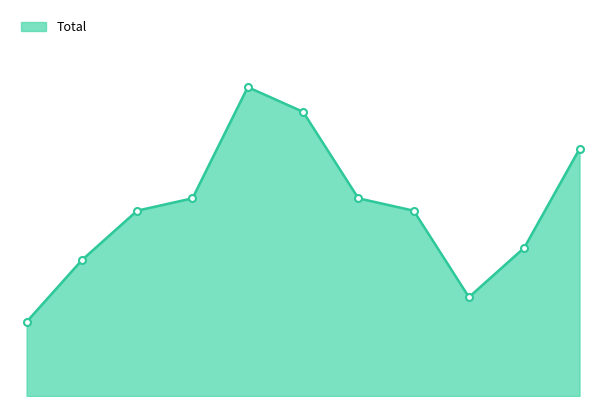

Does the chart have visible grid lines?

No